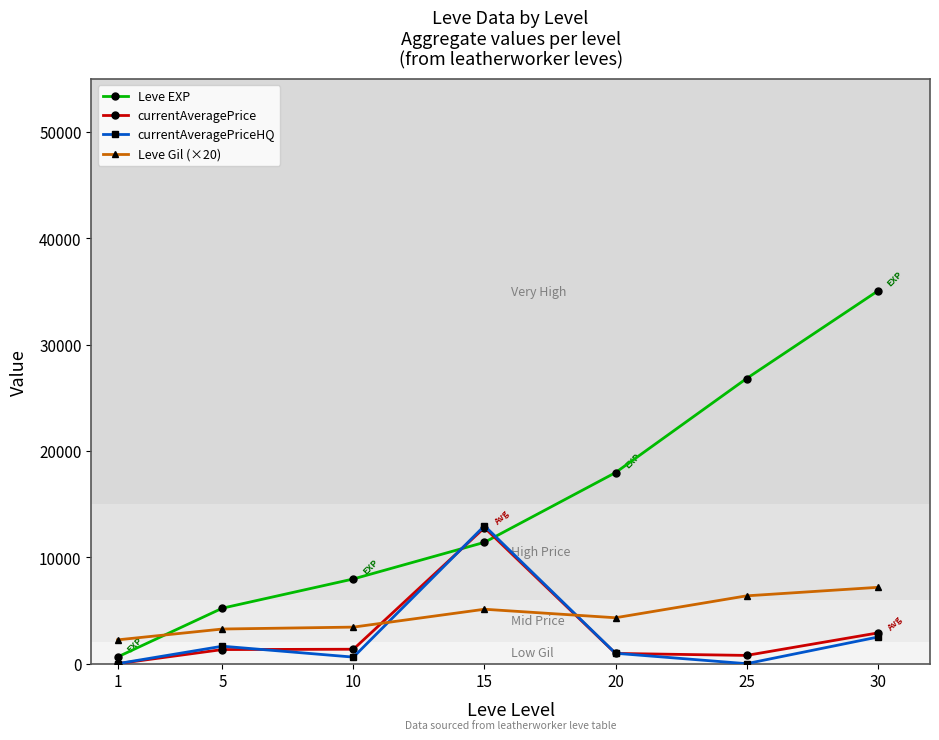

What is the average value of the currentAveragePriceHQ series?

2673